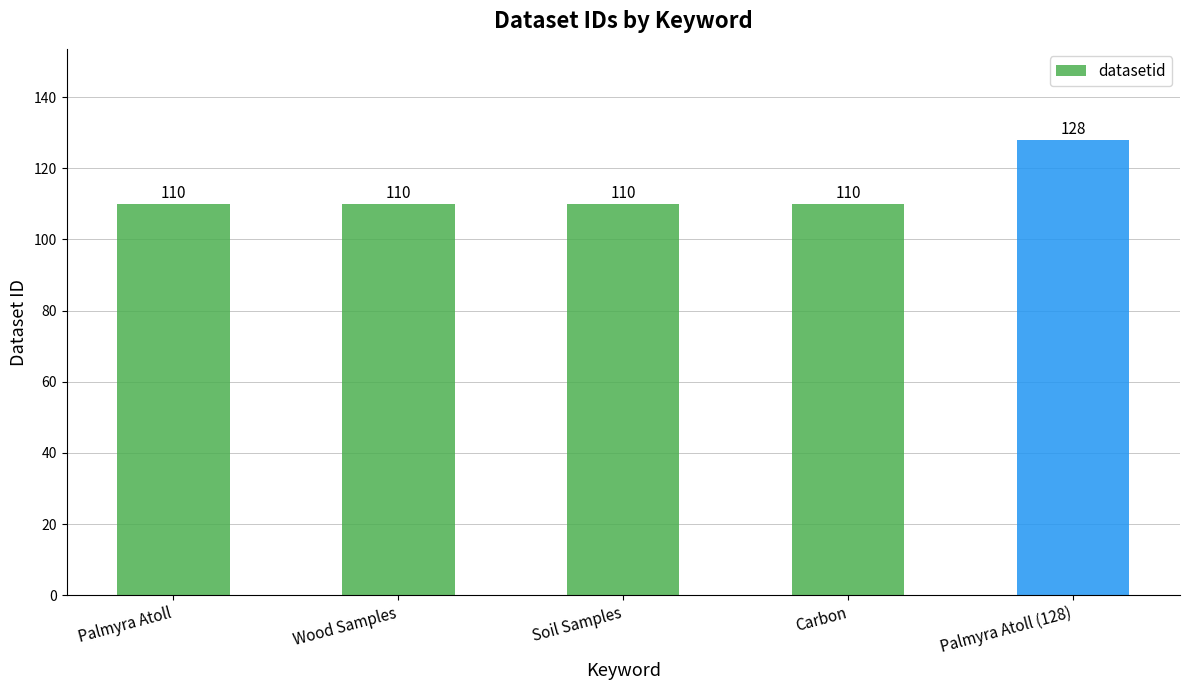

What is the label of the 2nd bar from the left?

Wood Samples